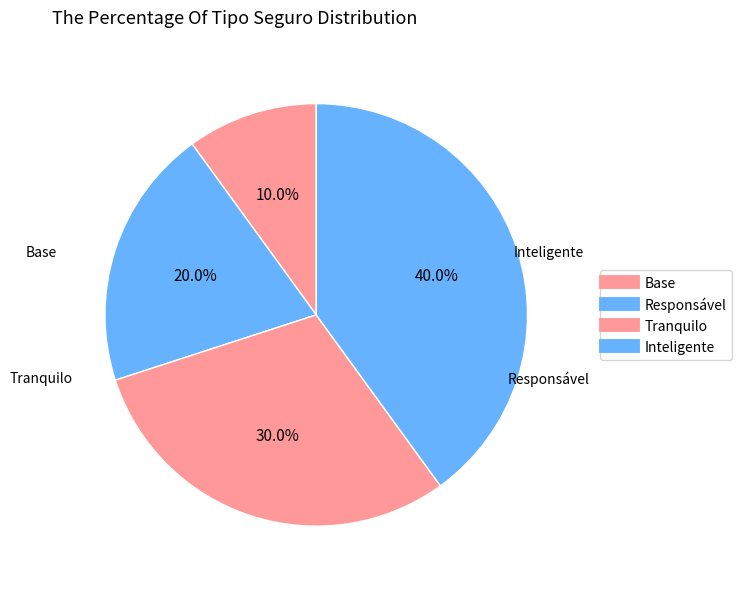

How many segments does this pie chart have?

4